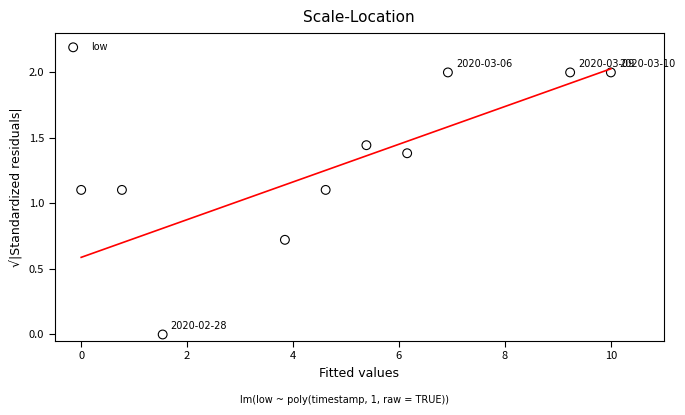

What is the average Y value?

1.3